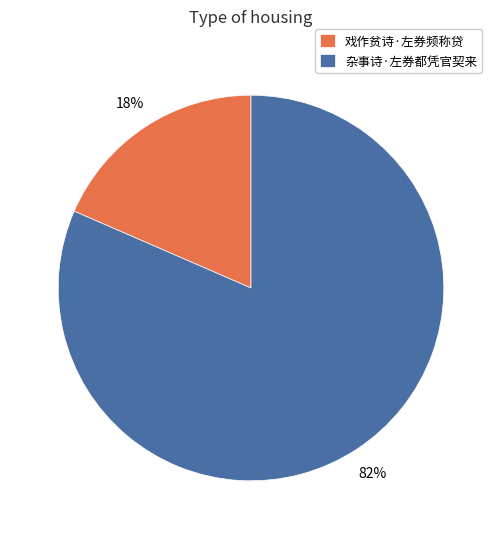

Which category has the smallest portion of the pie?

戏作贫诗·左券频称贷